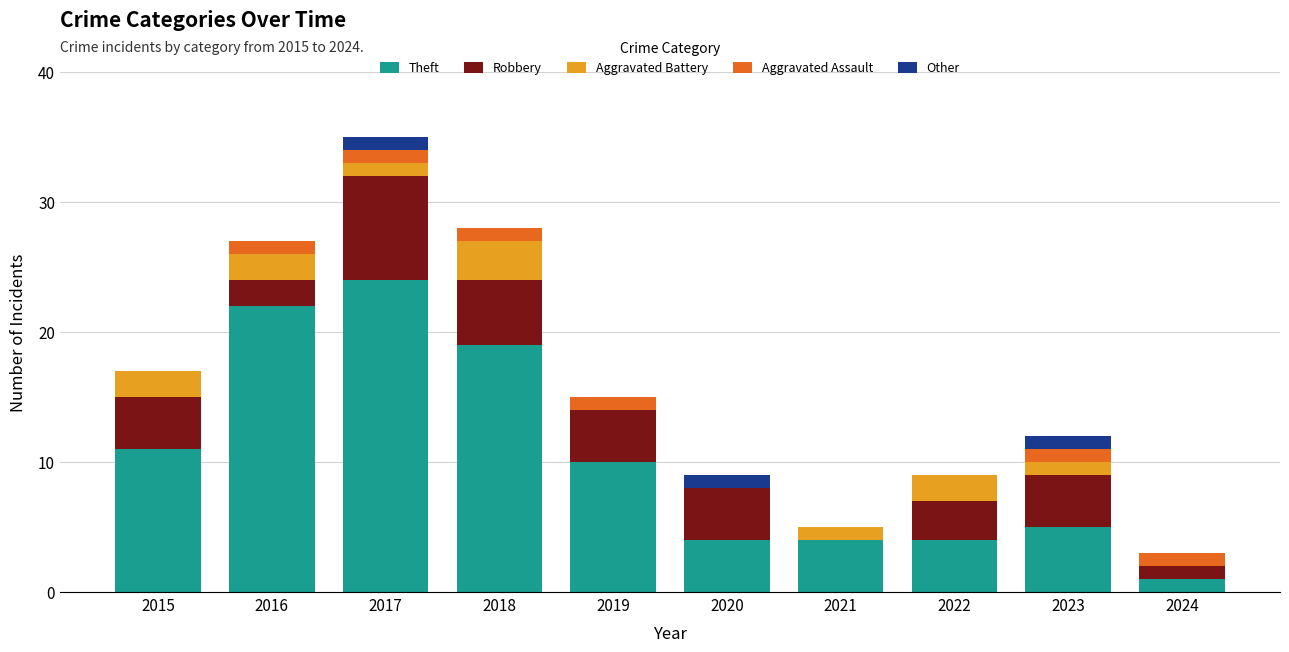

What is the total value across all series at 2019?

15